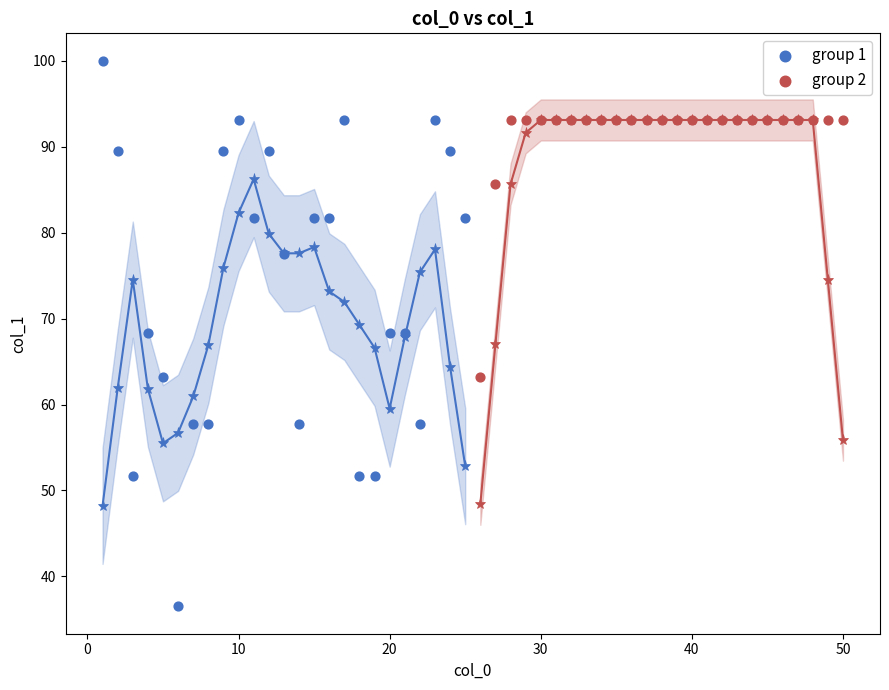

Which series reaches the minimum Y coordinate?

group 1